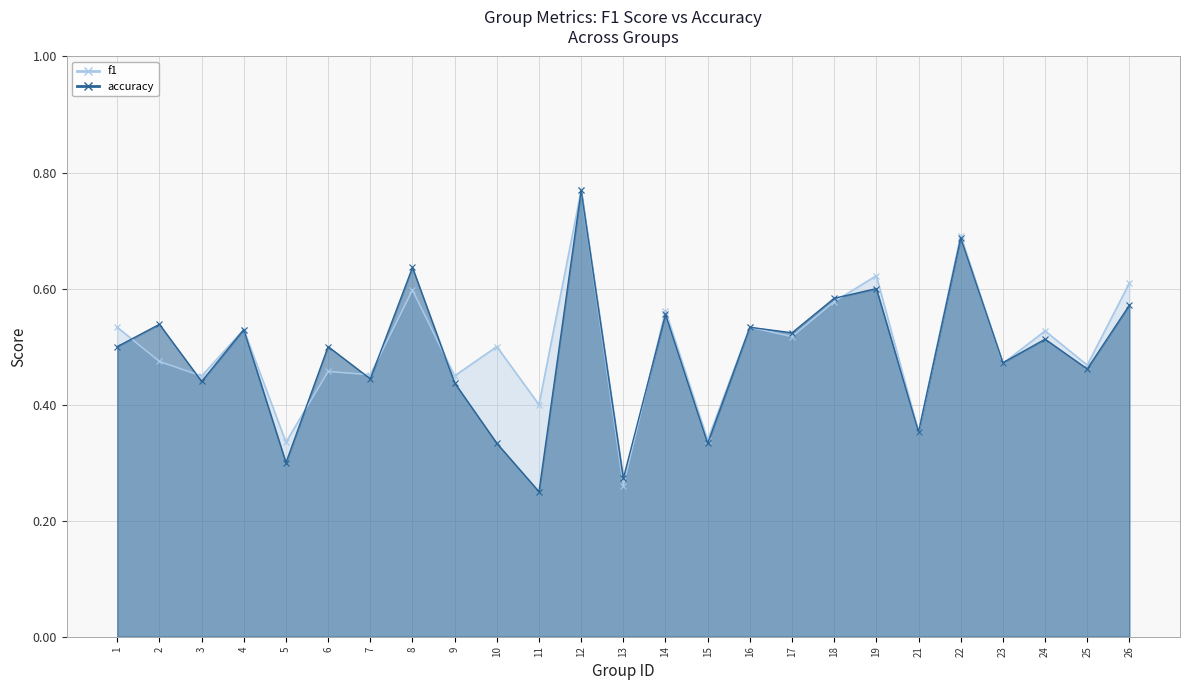

The f1 series shows 0.2 at 3. True or false?

False